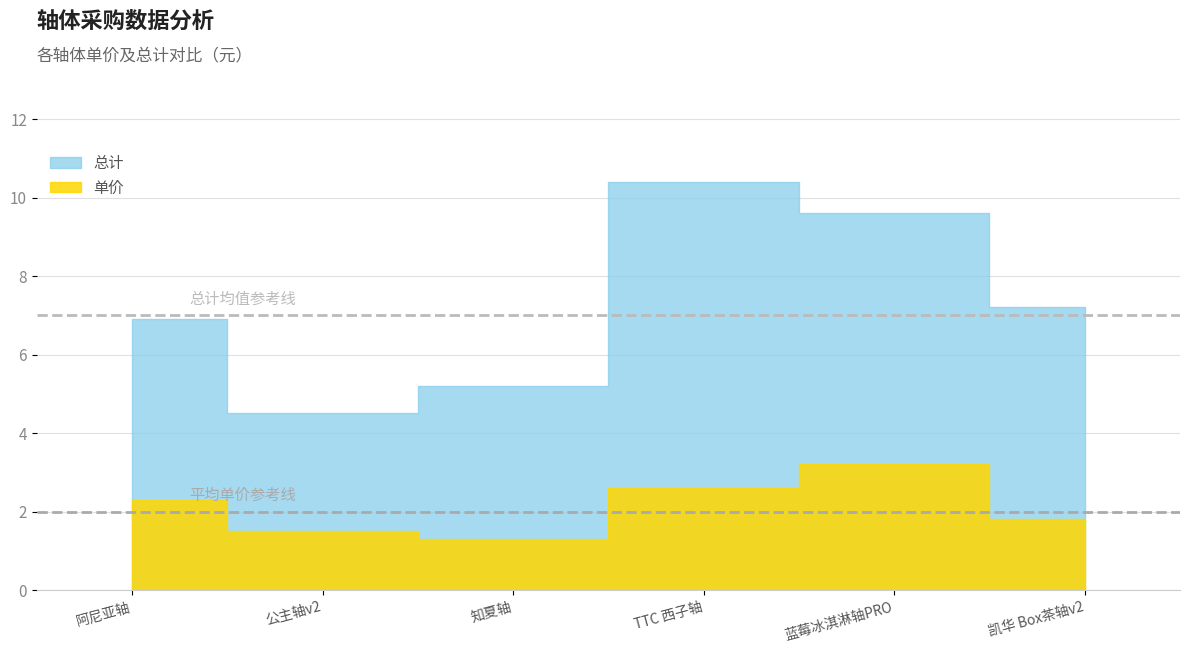

What is the label of the 1st point from the left?

阿尼亚轴